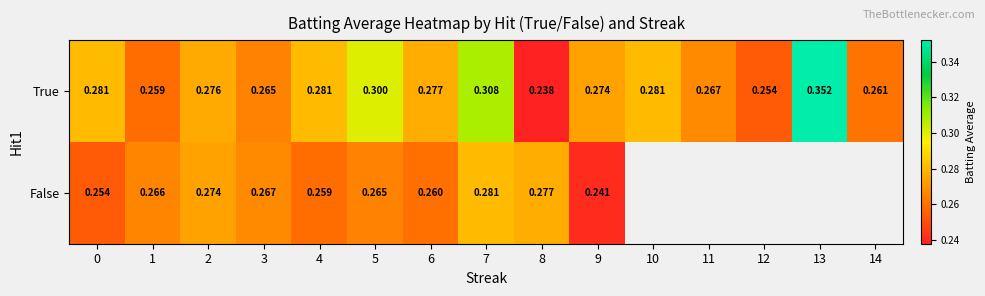

How many distinct data groups are displayed?

2